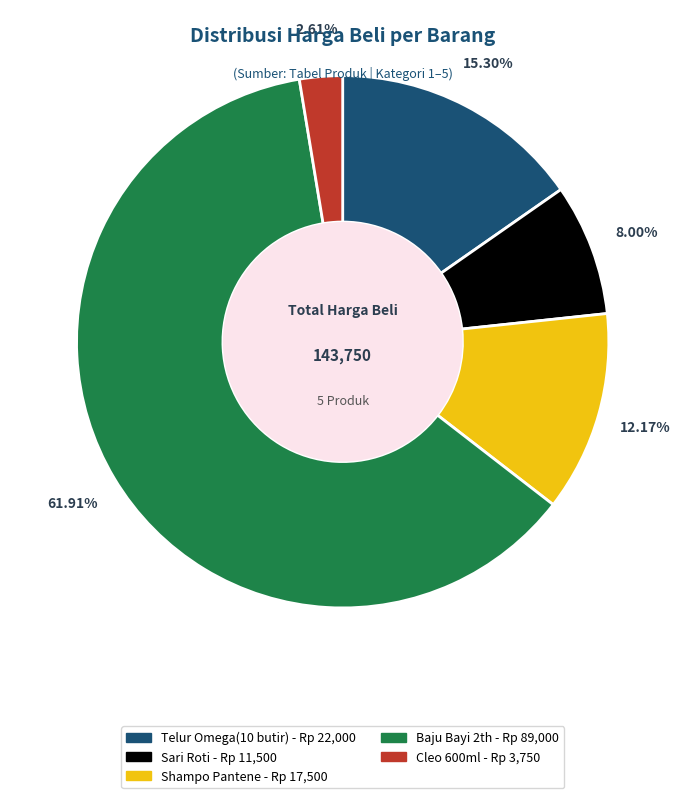

Rank the categories by value from lowest to highest.

Cleo 600ml, Sari Roti, Shampo Pantene, Telur Omega(10 butir), Baju Bayi 2th